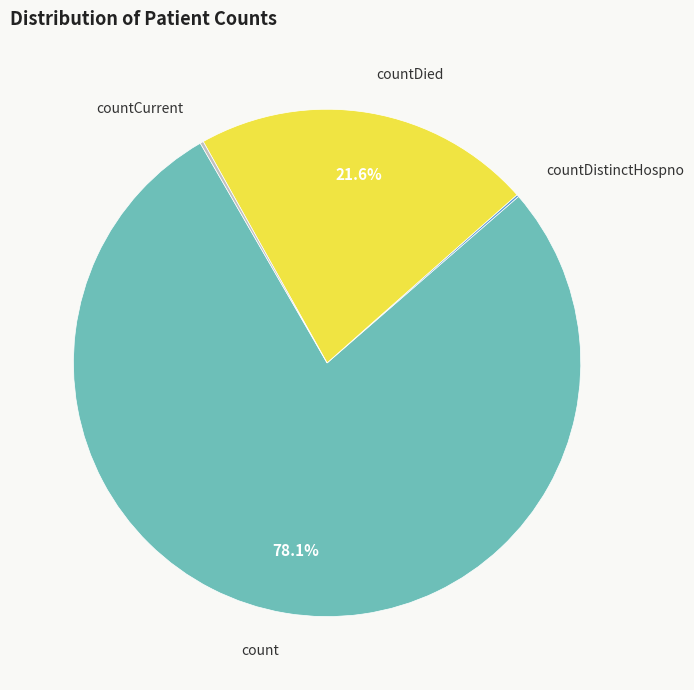

Is there a majority slice in this chart?

Yes